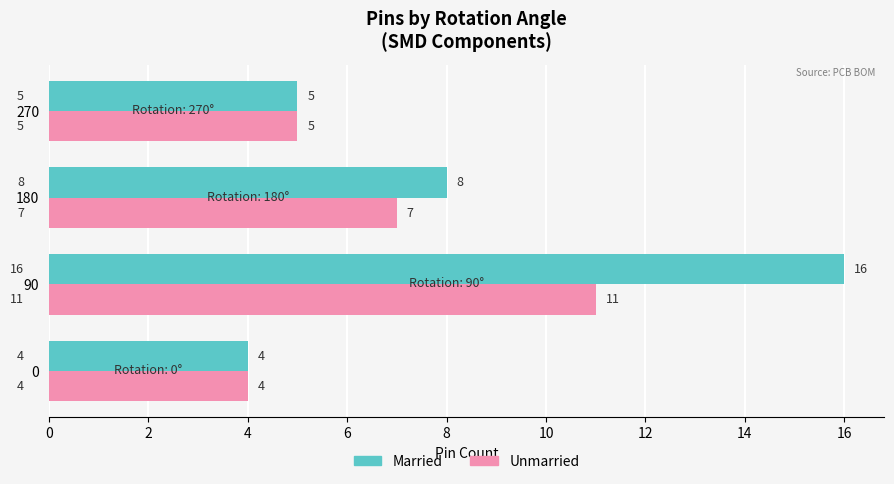

Rank the series by their average value, from highest to lowest.

Married, Unmarried